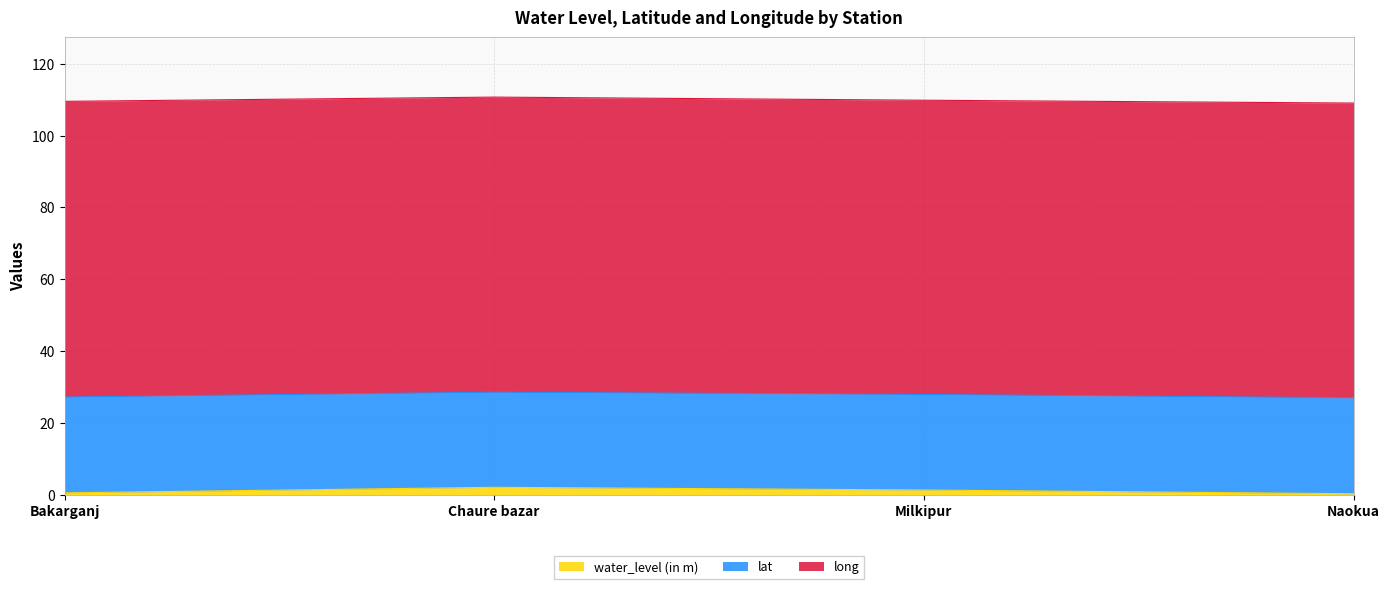

What position from the left is Naokua?

4